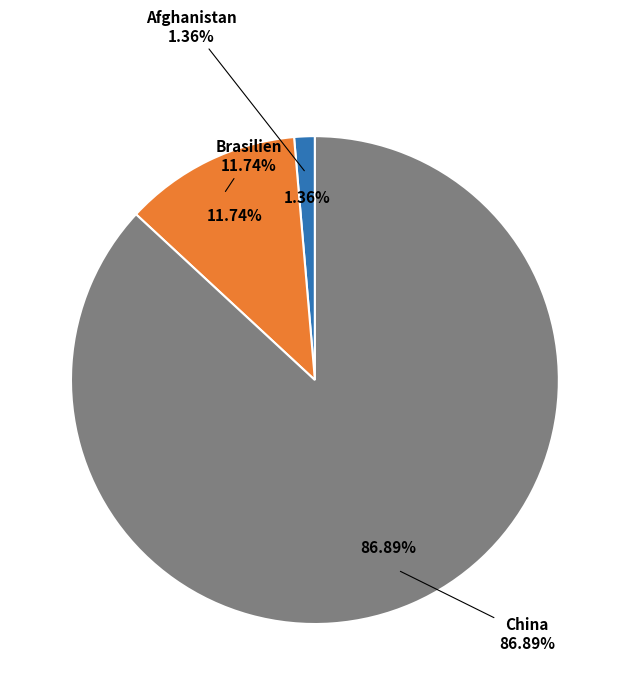

What portion of the pie excludes Brasilien?

88.3%